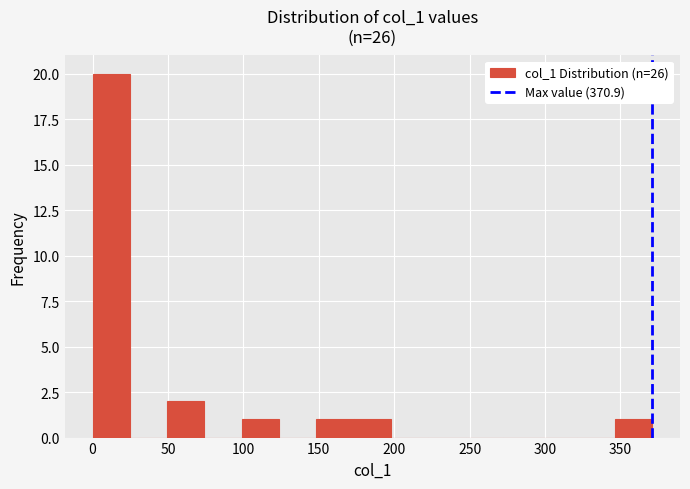

Which range on the x-axis has the tallest bar?

0 to 25